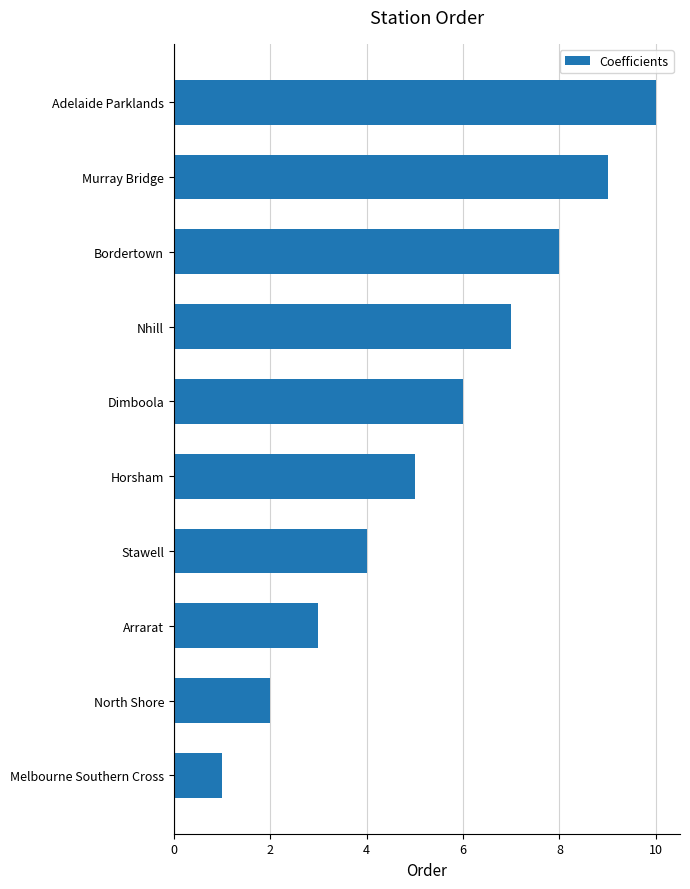

What is the difference between the maximum and minimum values?

9